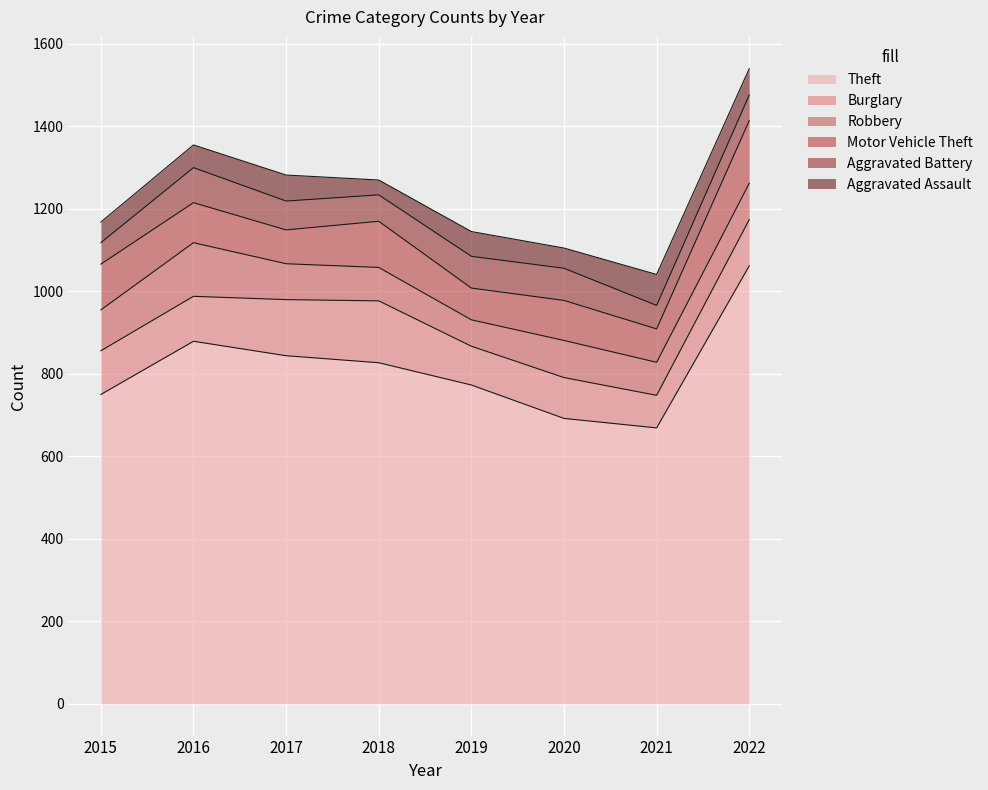

Read the Aggravated Assault value at 2015, to the nearest 10.

50